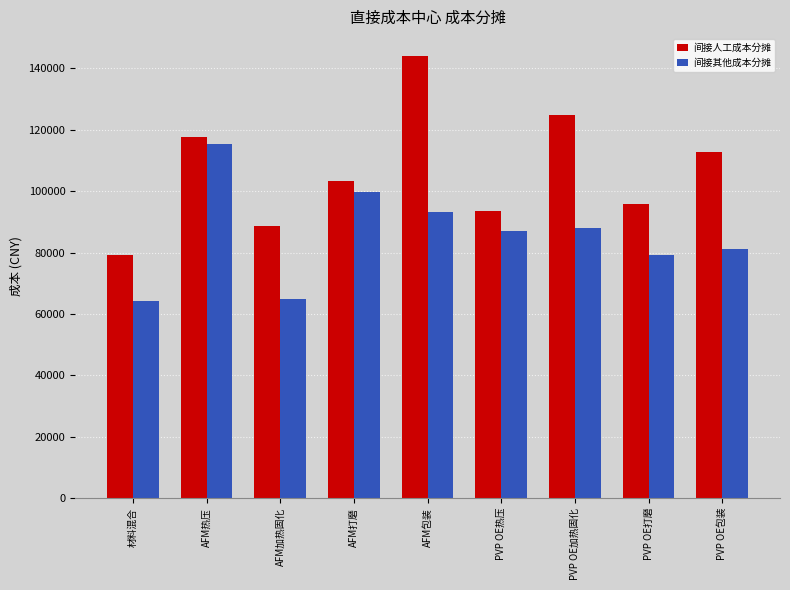

At which label does 间接其他成本分摊 reach its peak?

AFM热压